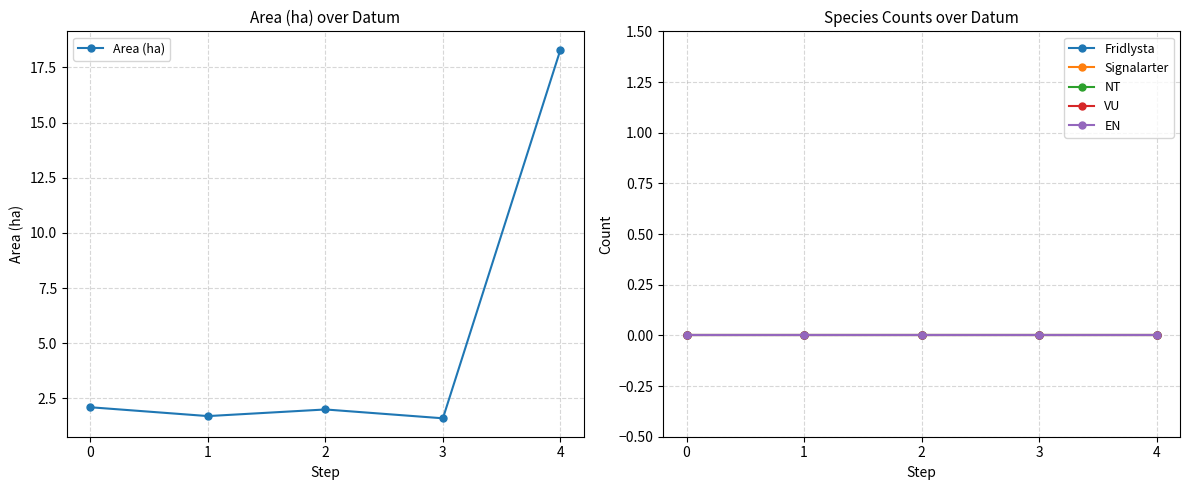

What are all the series names shown in the legend?

Area (ha), Fridlysta, Signalarter, NT, VU, EN